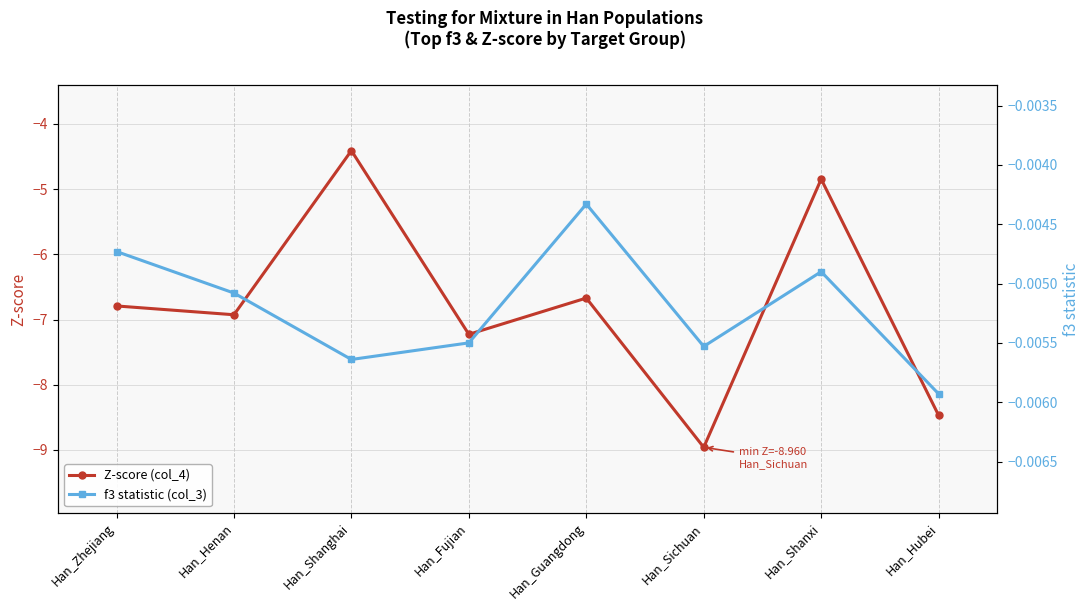

True or false: Z-score (col_4) and f3 statistic (col_3) cross at least once.

False